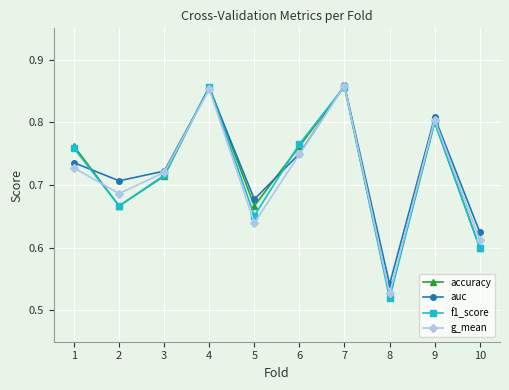

True or false: auc has more than 0 interior local peaks.

True